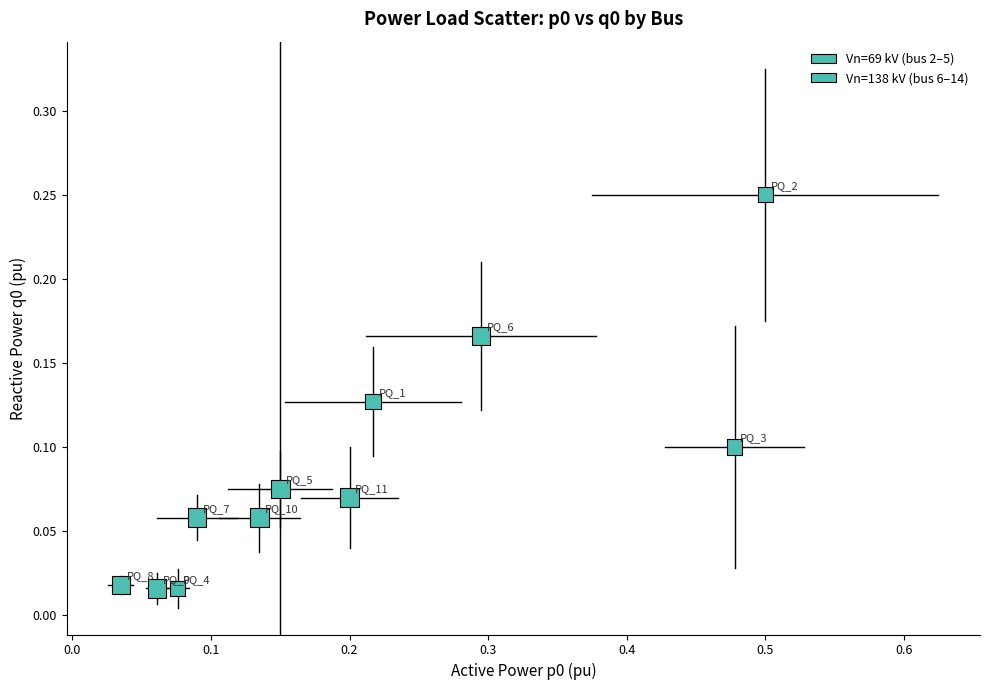

What is the range of X values (max minus min)?

0.5